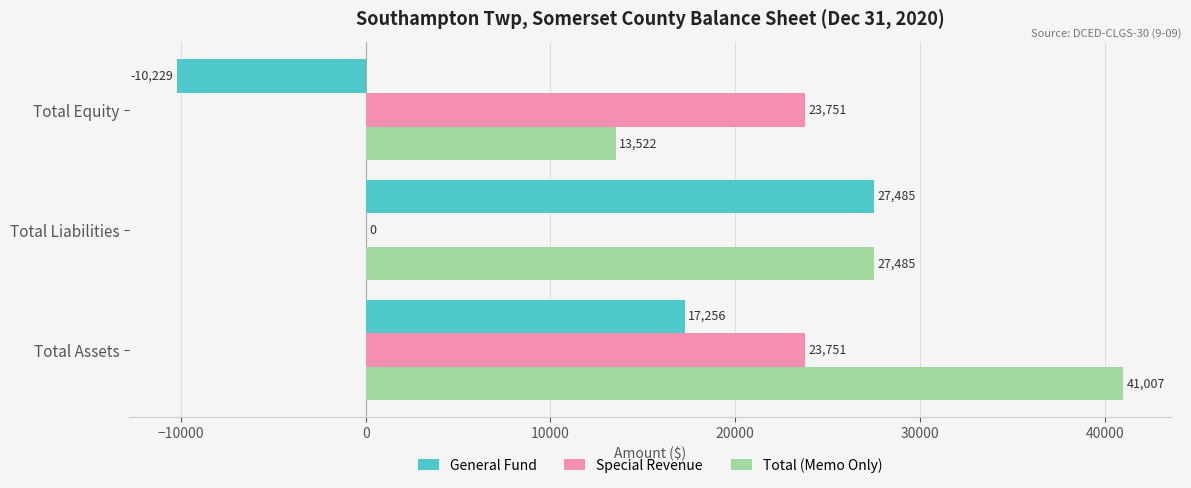

What is the total value across all series at Total Equity?

27044